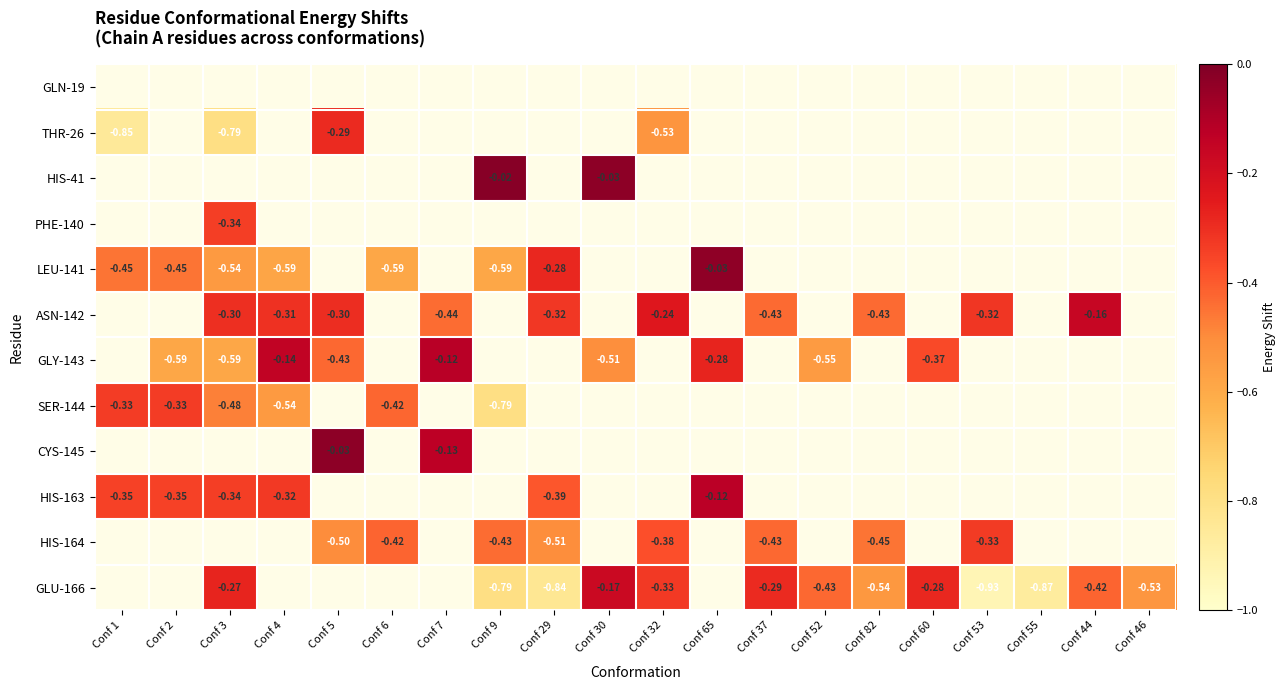

What is the average value of the GLU-166 series?

-0.3